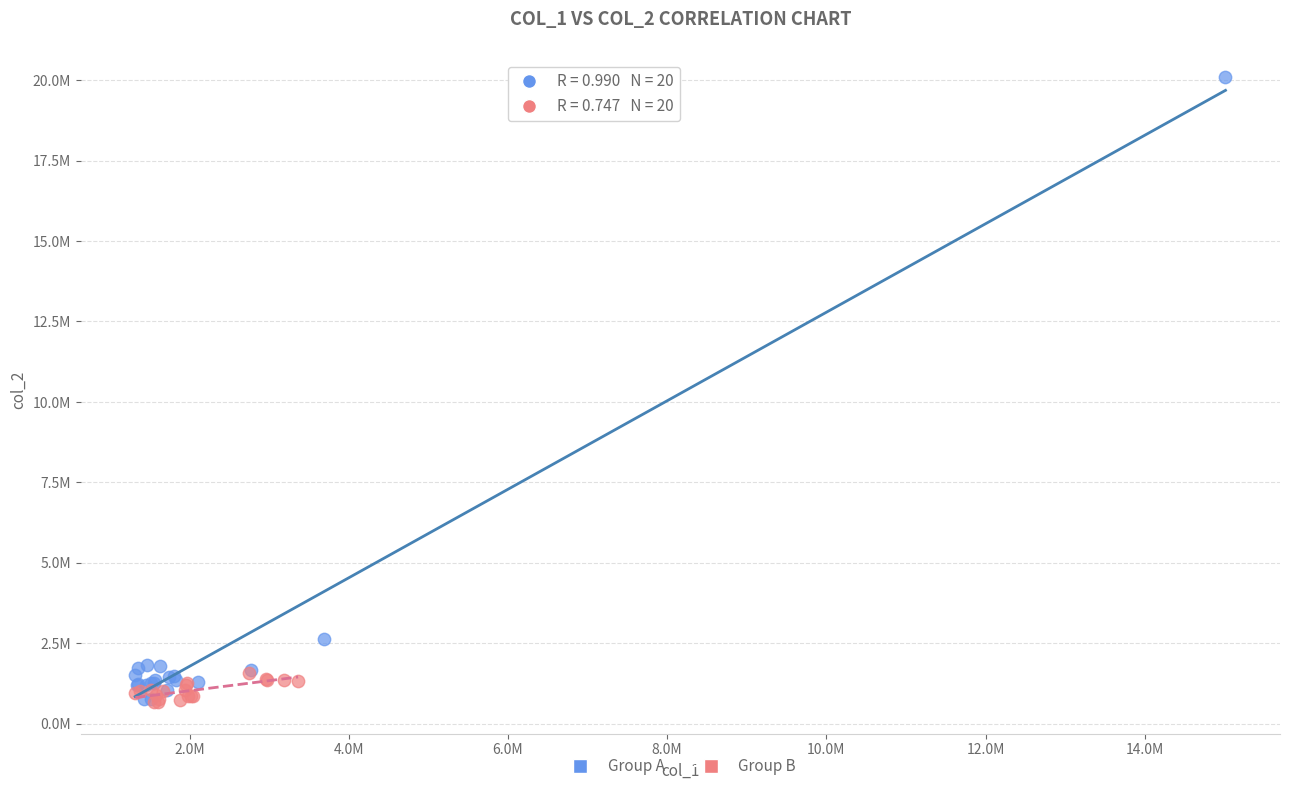

Which series contains the highest Y value?

Group A